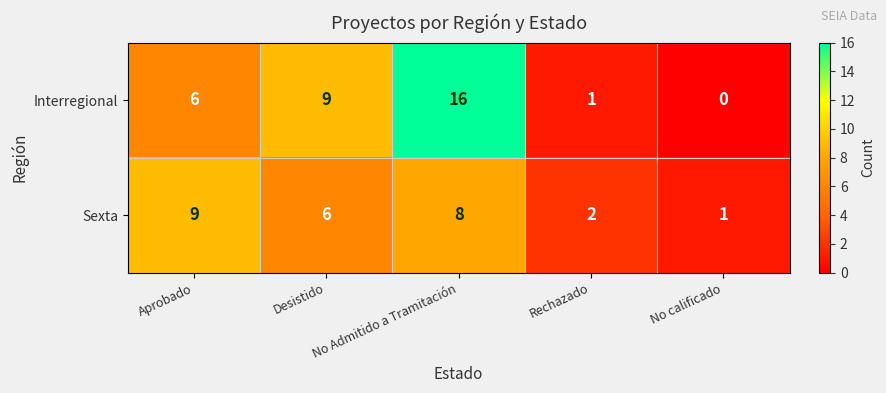

What is the maximum value for Sexta?

9